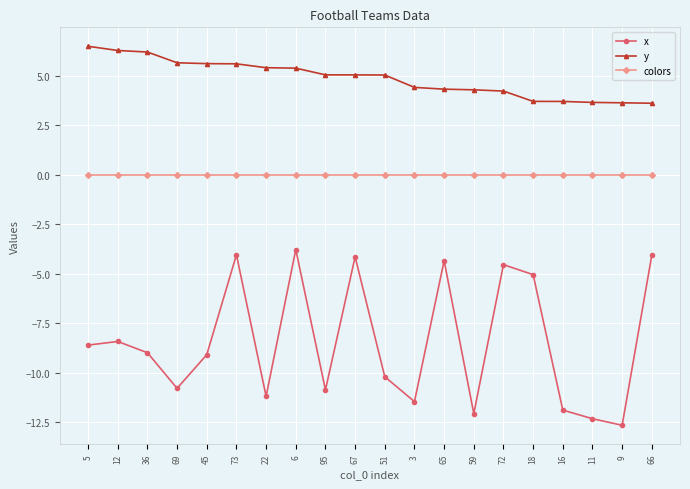

Where does the x series first go above -8?

73